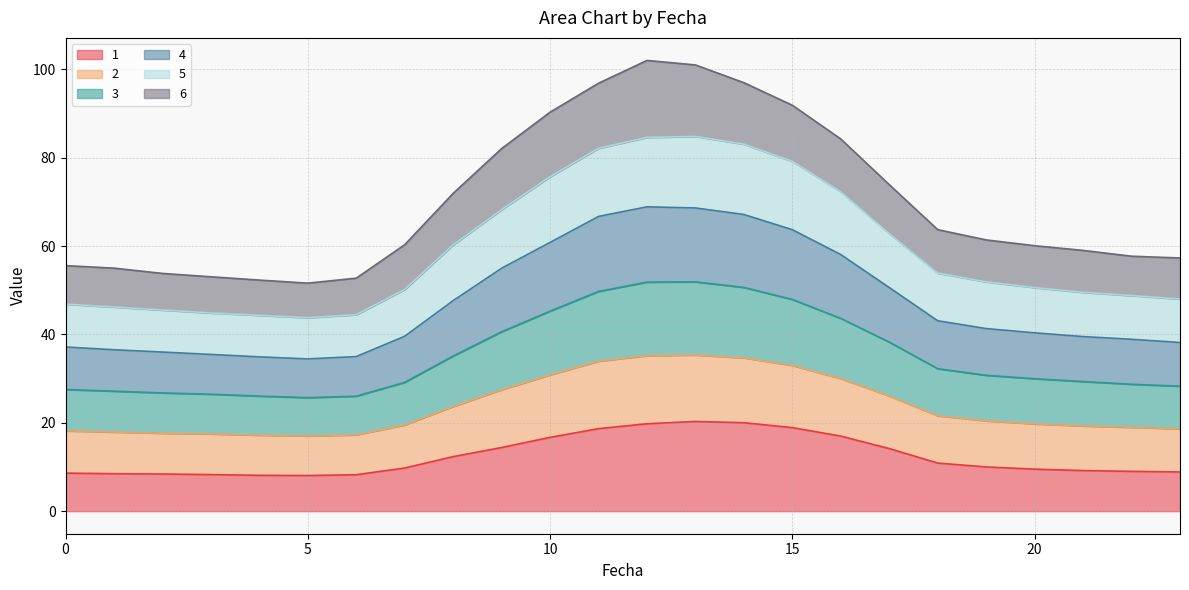

List the labels in order of 2 value, smallest first.

5, 4, 6, 3, 2, 1, 0, 23, 22, 21, 20, 7, 19, 18, 8, 17, 9, 16, 10, 15, 11, 14, 13, 12